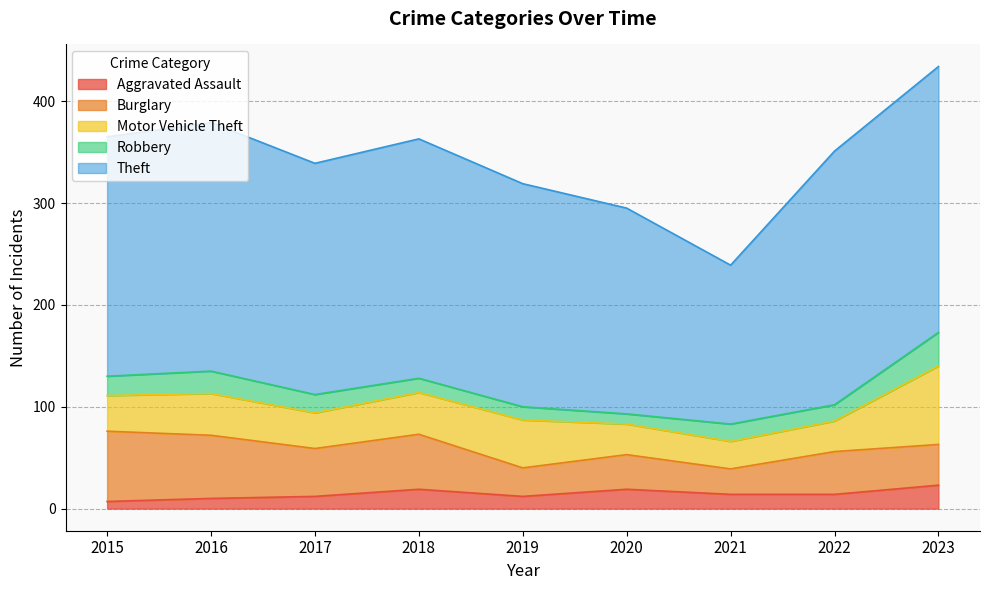

Does the chart have visible grid lines?

Yes